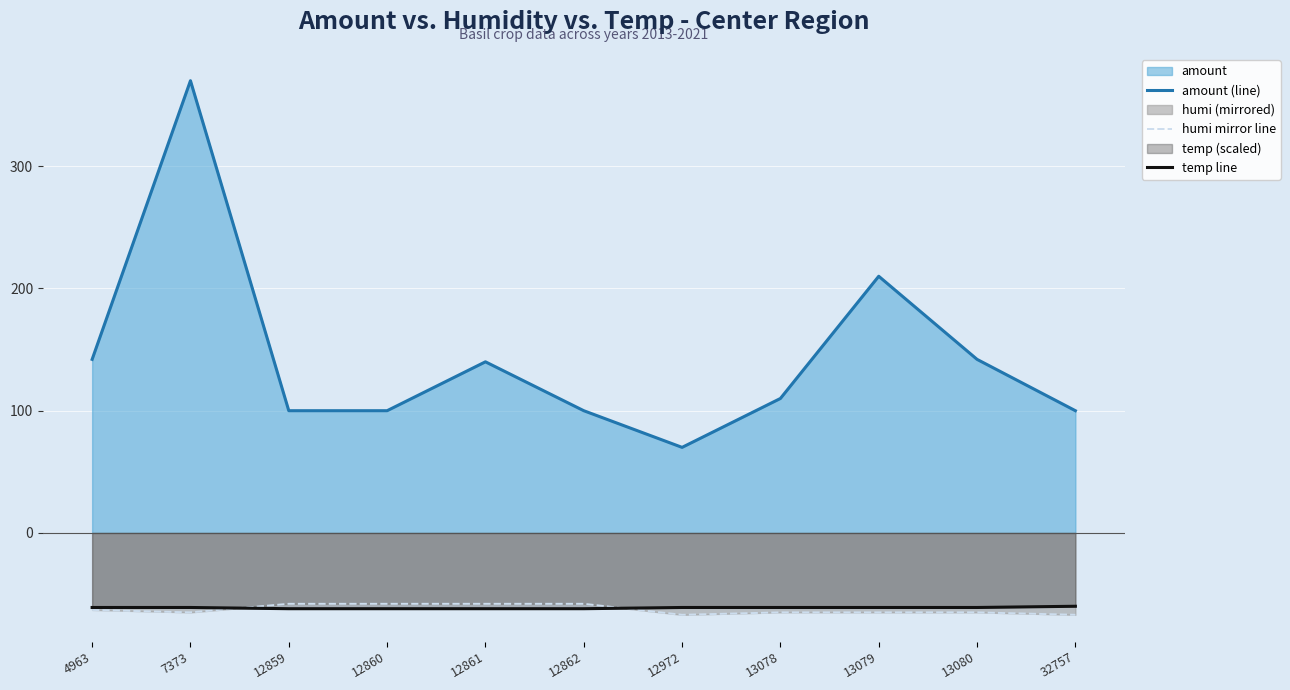

True or false: humi mirror line and amount (line) cross at least once.

False